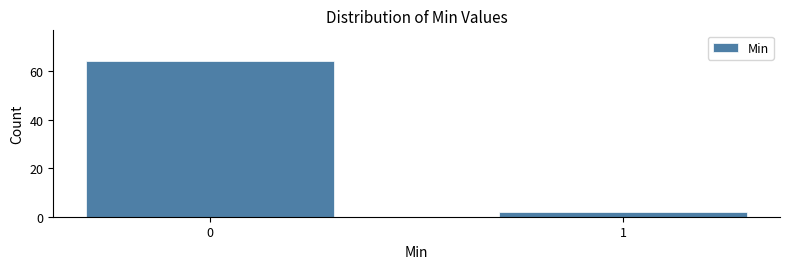

Reading right to left, transcribe all the data shown in this chart.

2	64